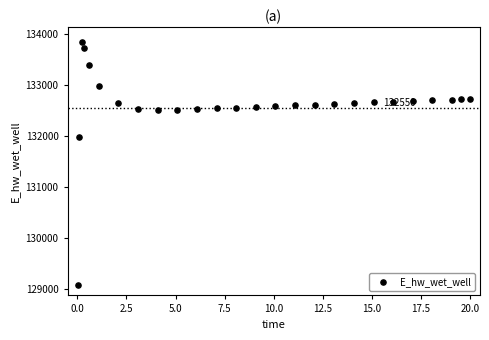

What is the range of X values (max minus min)?

20.0